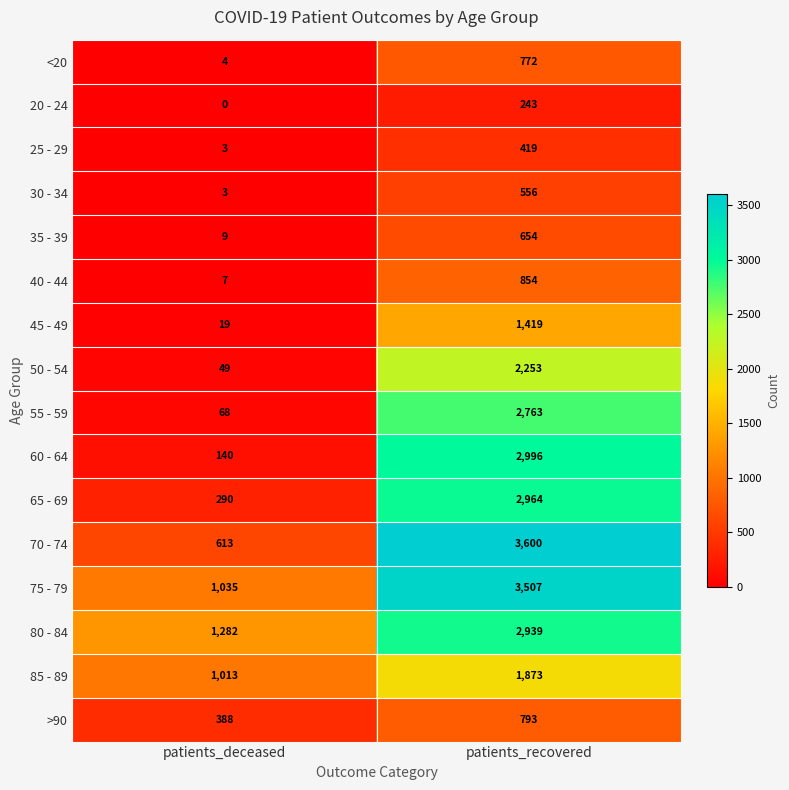

What is the difference between the 40 - 44 values at patients_deceased and patients_recovered?

847